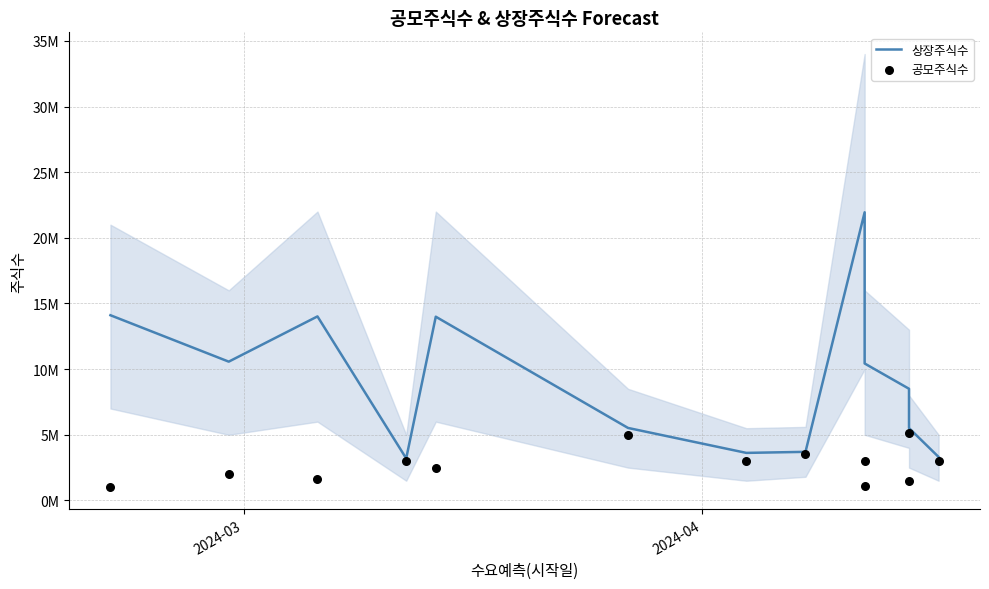

Which series has the largest Y range (max minus min)?

상장주식수